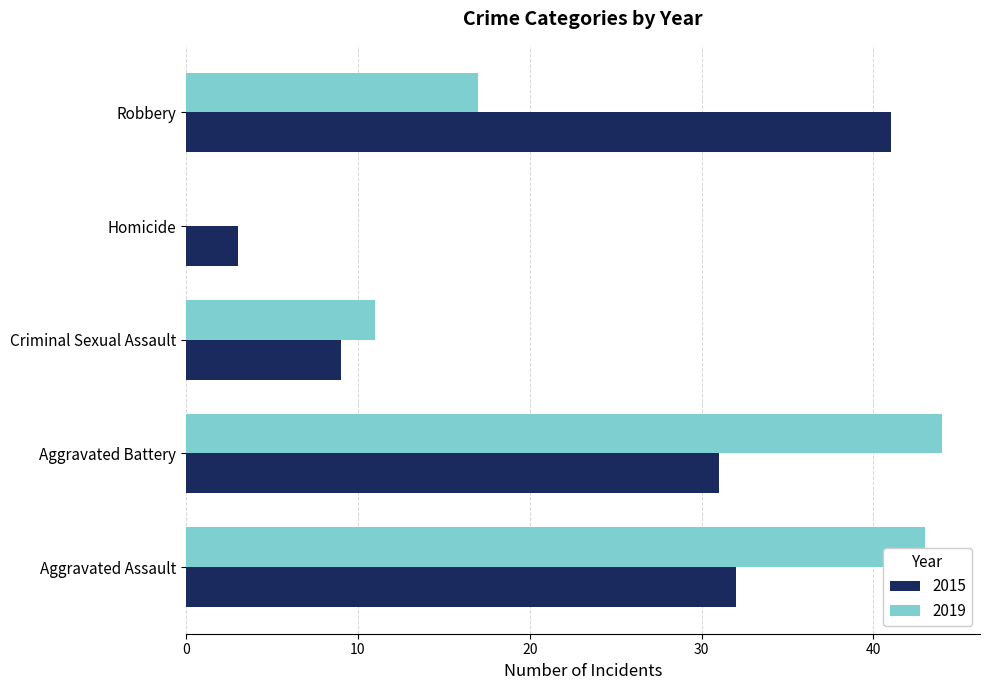

Where is 2019 nearest to the value 22?

Robbery